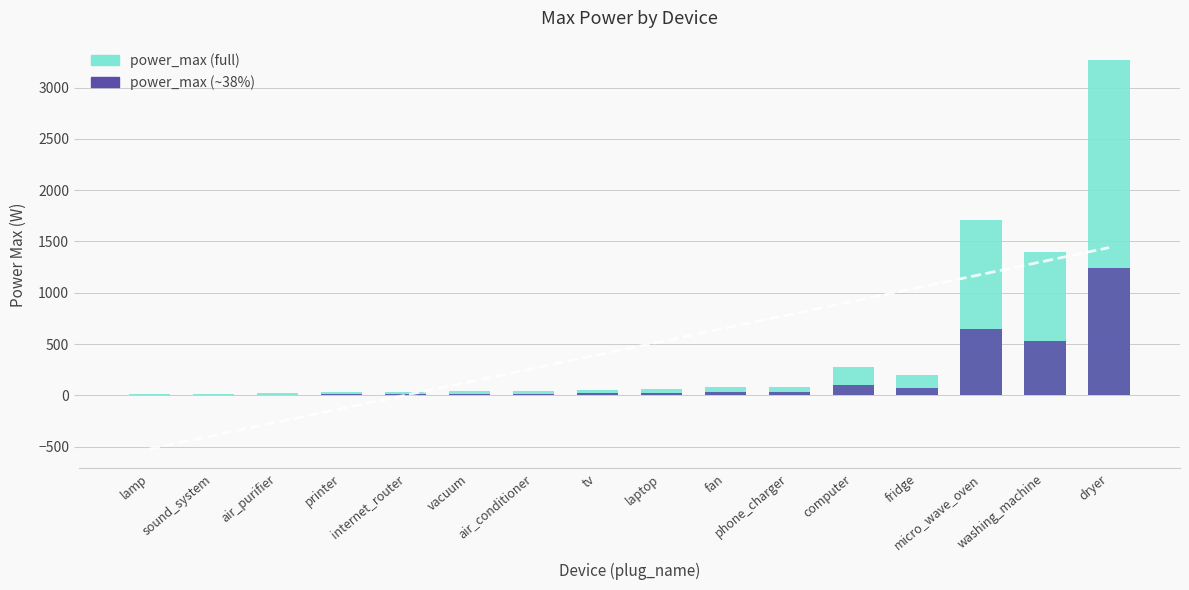

The power_max (~38%) series shows 5 at lamp. True or false?

True